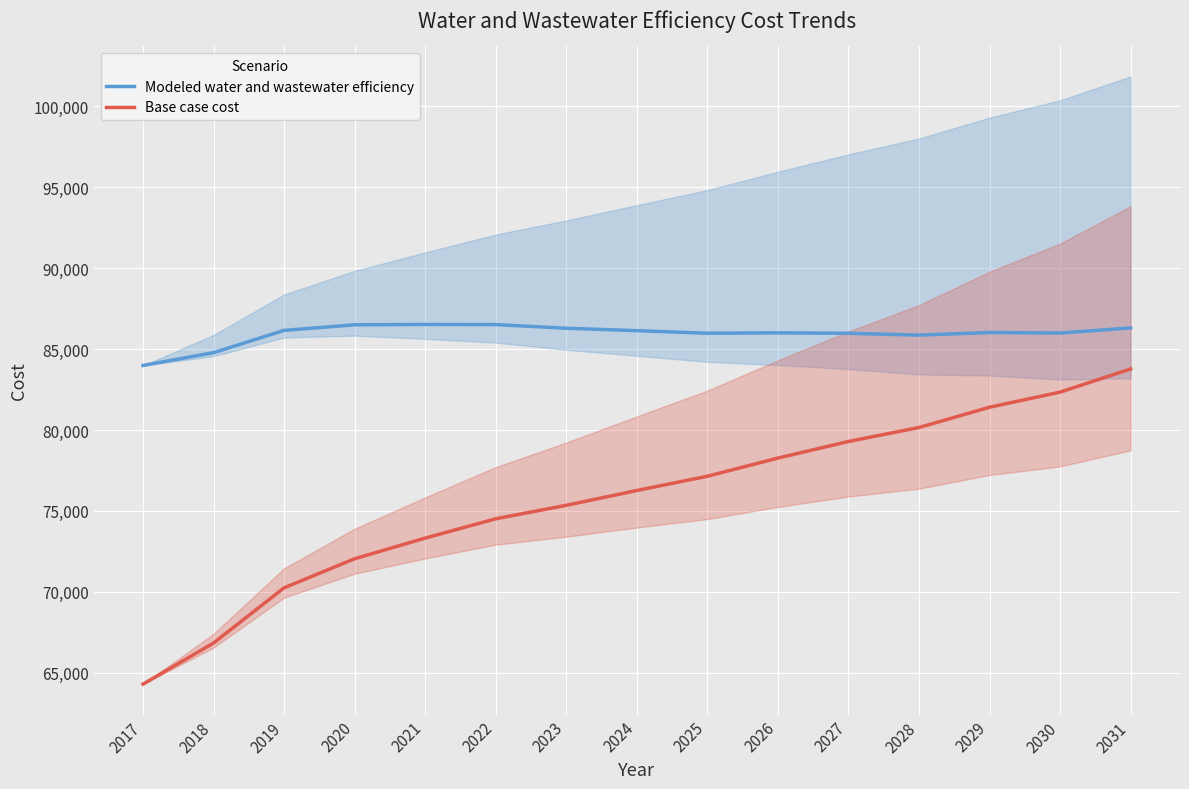

What is the highest value of the Modeled water and wastewater efficiency series?

86518.0